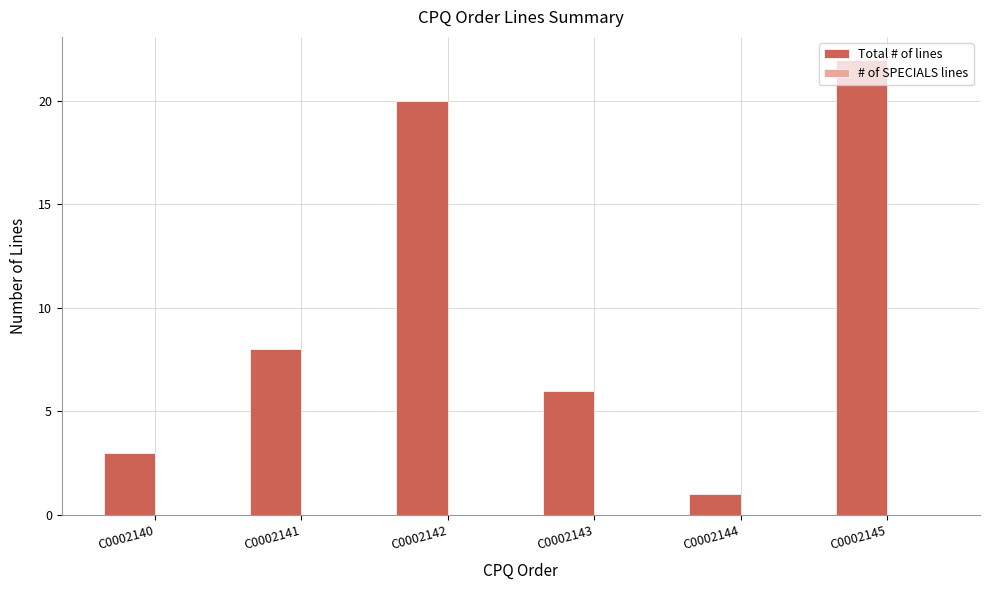

What is the change in value from C0002140 to C0002145?

+19